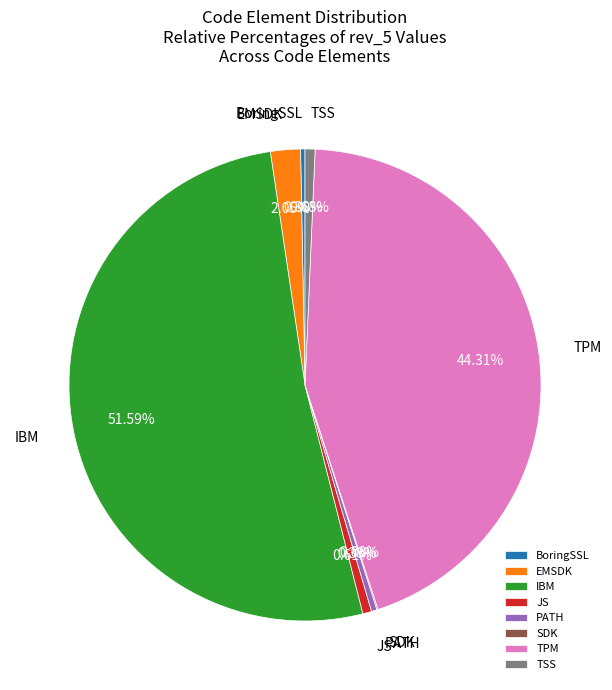

What portion of the pie excludes JS?

99.4%